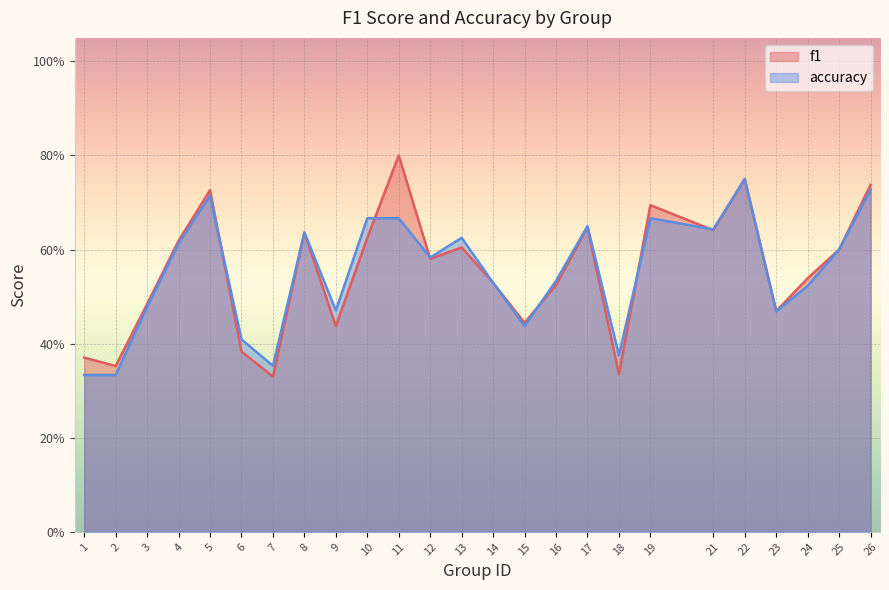

List the series in order of their overall mean, lowest first.

accuracy, f1